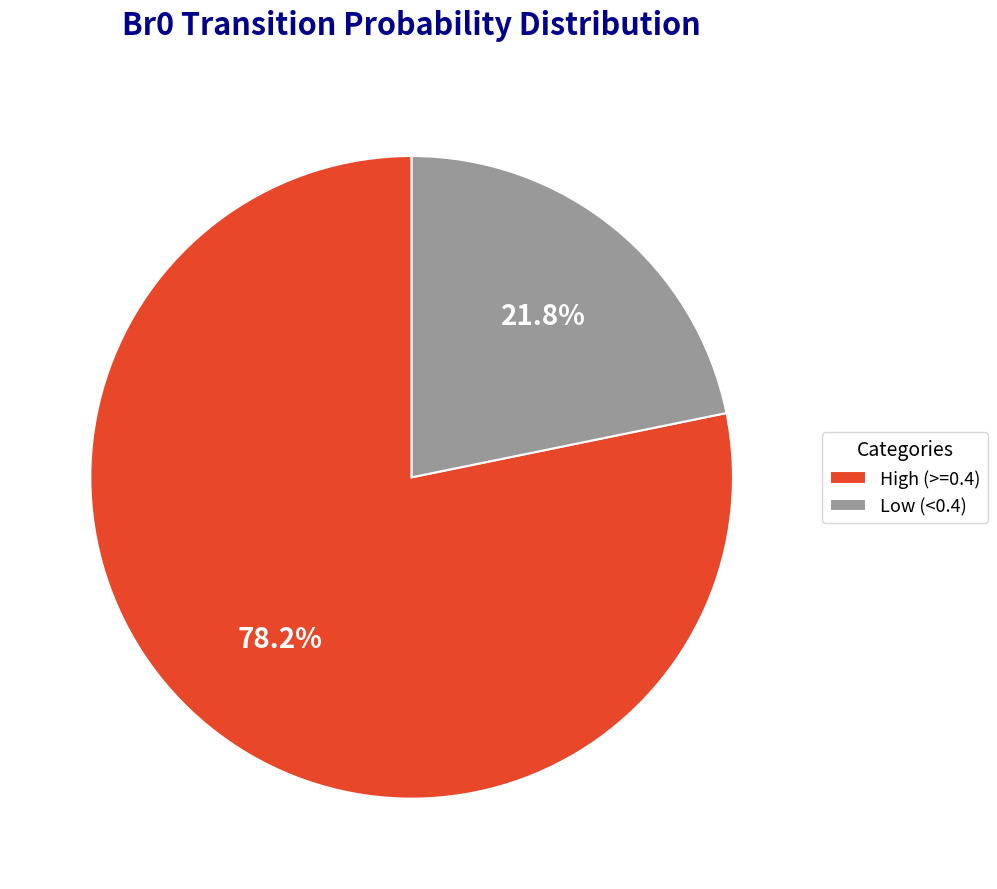

Which category accounts for the majority?

High (>=0.4)